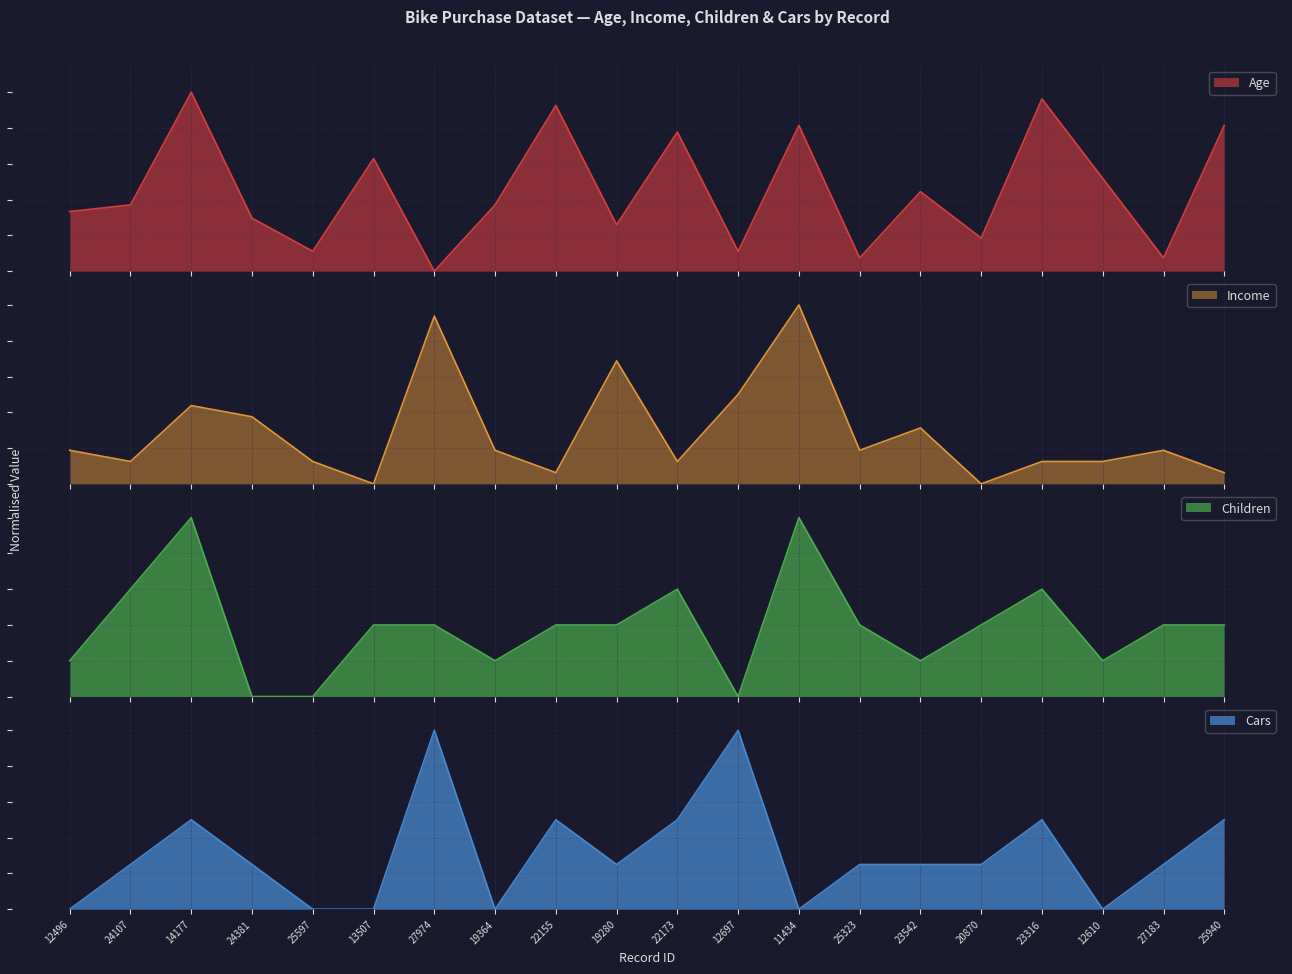

Does the chart display data point markers on the line(s)?

No